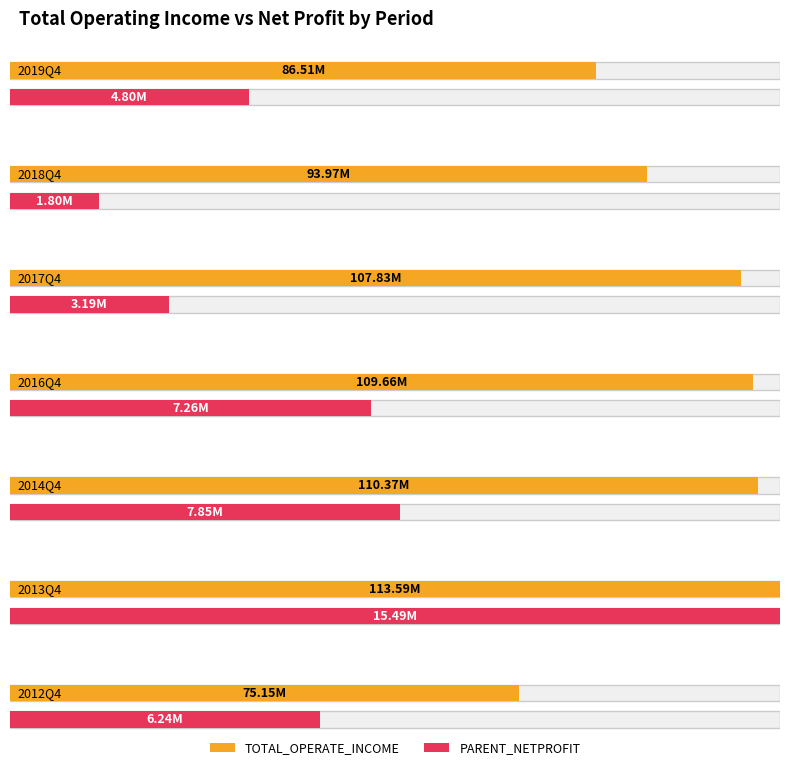

At 2013Q4, list the series in order from smallest to largest.

PARENT_NETPROFIT, TOTAL_OPERATE_INCOME